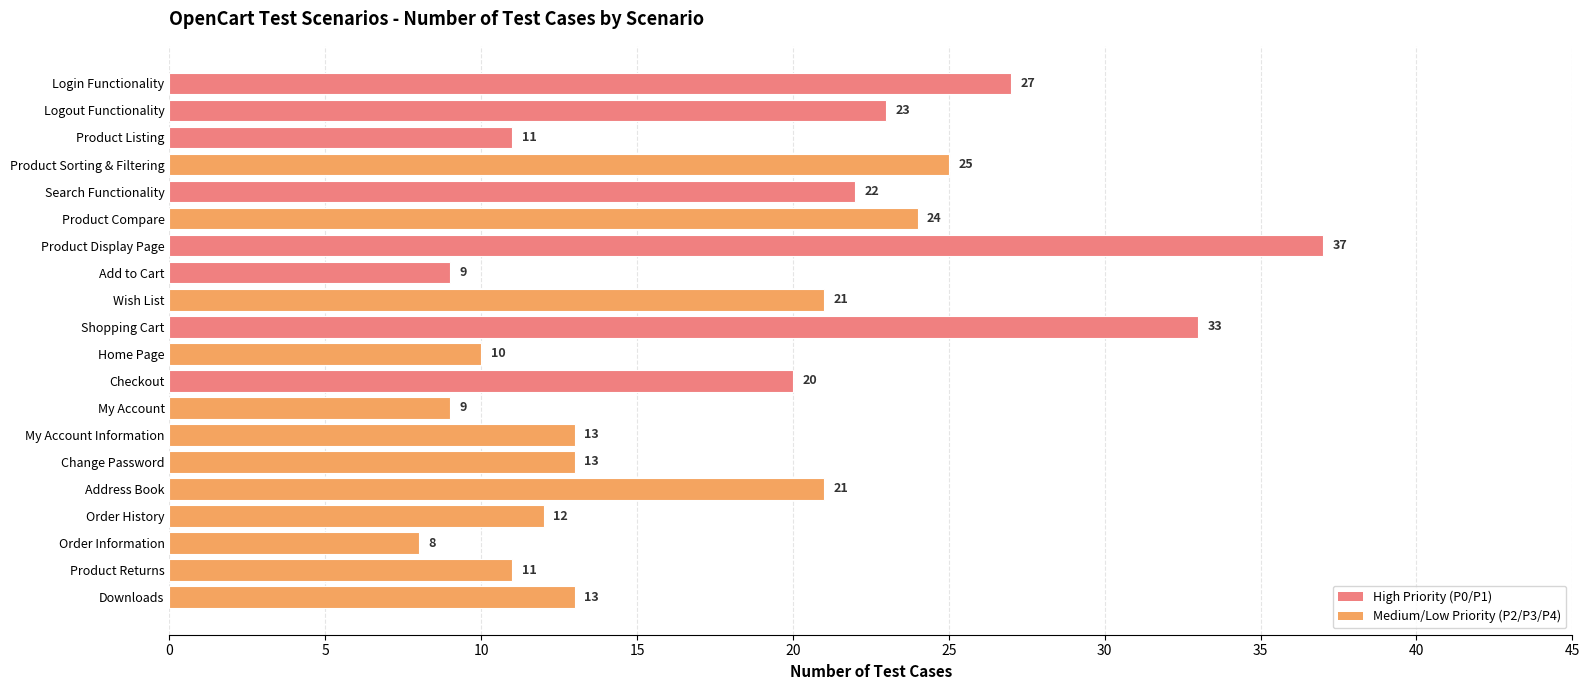

Reading top to bottom, extract all data points from this chart.

27	23	11	25	22	24	37	9	21	33	10	20	9	13	13	21	12	8	11	13